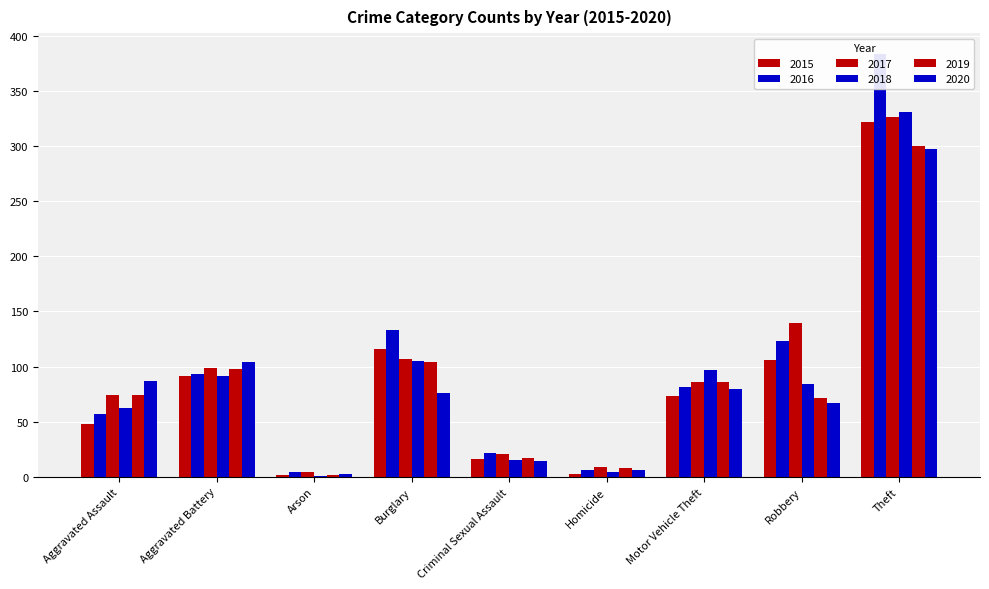

What is the sum of all 2015 values?

777